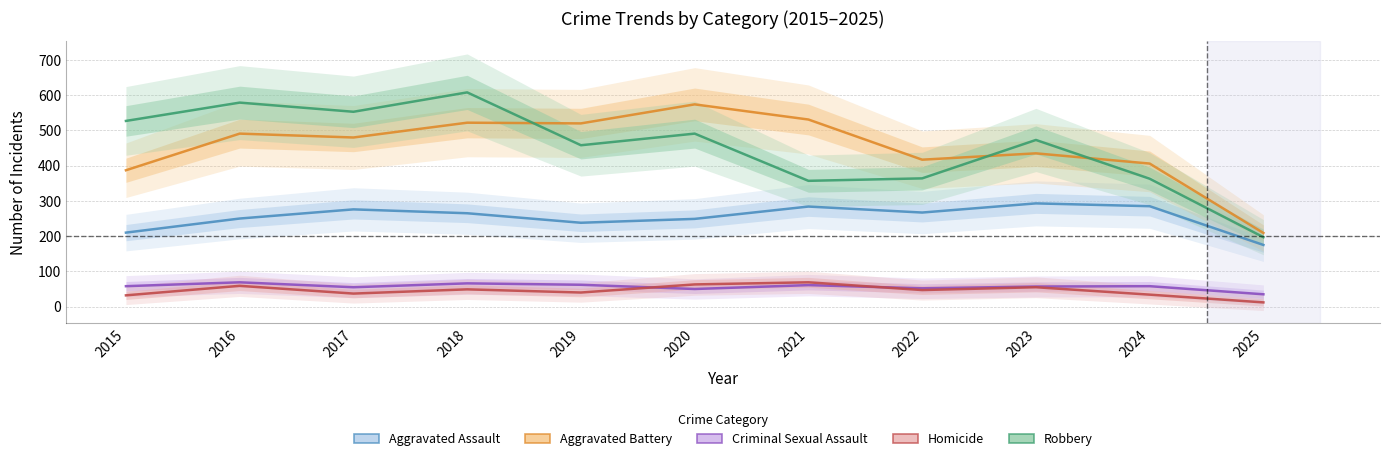

At 2025, list the series in order from largest to smallest.

Aggravated Battery, Robbery, Aggravated Assault, Criminal Sexual Assault, Homicide